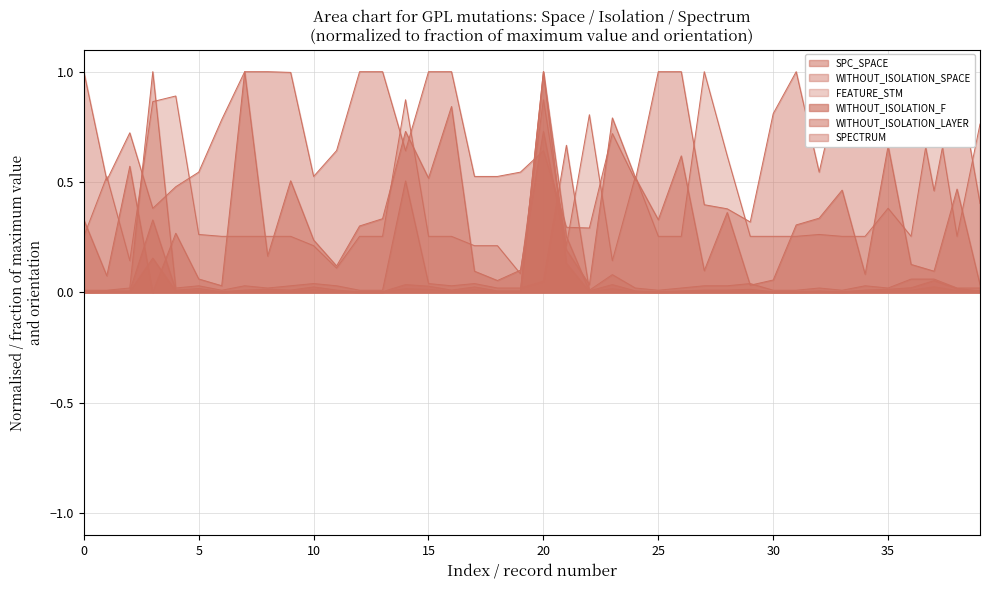

Reading left to right, transcribe all the data shown in this chart.

SPC_SPACE: 0.3	0.1	0.6	0.0	0.3	0.1	0.0	1.0	0.2	0.5	0.2	0.1	0.3	0.3	0.7	0.5	0.8	0.1	0.1	0.1	0.7	0.2	0.0	0.8	0.5	0.3	0.6	0.1	0.4	0.0	0.1	0.3	0.3	0.5	0.1	0.7	0.1	0.1	0.5	0.0
WITHOUT_ISOLATION_SPACE: 1.0	0.5	0.7	0.4	0.5	0.5	0.8	1.0	1.0	1.0	0.5	0.6	1.0	1.0	0.6	1.0	1.0	0.5	0.5	0.5	0.6	0.3	0.3	0.7	0.5	1.0	1.0	0.4	0.4	0.3	0.8	1.0	0.5	1.0	1.0	0.9	1.0	0.5	1.0	0.4
FEATURE_STM: 0.3	0.5	0.1	0.9	0.9	0.3	0.3	0.3	0.3	0.3	0.2	0.1	0.3	0.3	0.9	0.3	0.3	0.2	0.2	0.1	0.9	0.2	0.8	0.1	0.5	0.3	0.3	1.0	0.6	0.3	0.3	0.3	0.3	0.3	0.3	0.4	0.3	0.9	0.3	0.8
WITHOUT_ISOLATION_F: 0.0	0.0	0.0	0.2	0.0	0.0	0.0	0.0	0.0	0.0	0.0	0.0	0.0	0.0	0.0	0.0	0.0	0.0	0.0	0.0	1.0	0.1	0.0	0.0	0.0	0.0	0.0	0.0	0.0	0.0	0.0	0.0	0.0	0.0	0.0	0.0	0.0	0.0	0.0	0.0
WITHOUT_ISOLATION_LAYER: 0.0	0.0	0.0	0.3	0.0	0.0	0.0	0.0	0.0	0.0	0.0	0.0	0.0	0.0	0.0	0.0	0.0	0.0	0.0	0.0	1.0	0.3	0.0	0.0	0.0	0.0	0.0	0.0	0.0	0.0	0.0	0.0	0.0	0.0	0.0	0.0	0.0	0.1	0.0	0.0
SPECTRUM: 0.0	0.0	0.0	1.0	0.0	0.0	0.0	0.0	0.0	0.0	0.0	0.0	0.0	0.0	0.5	0.0	0.0	0.0	0.0	0.0	0.1	0.7	0.0	0.1	0.0	0.0	0.0	0.0	0.0	0.0	0.0	0.0	0.0	0.0	0.0	0.0	0.1	0.1	0.0	0.0